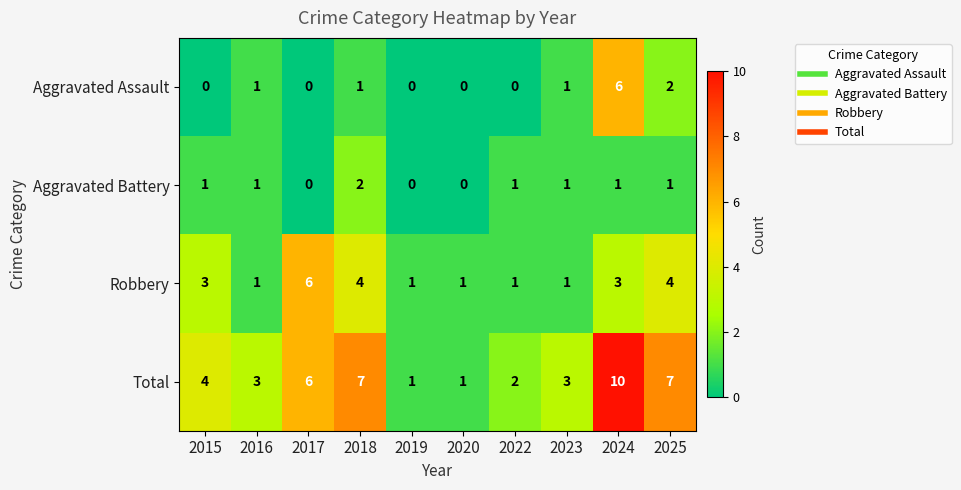

Count the number of data series in this chart.

4